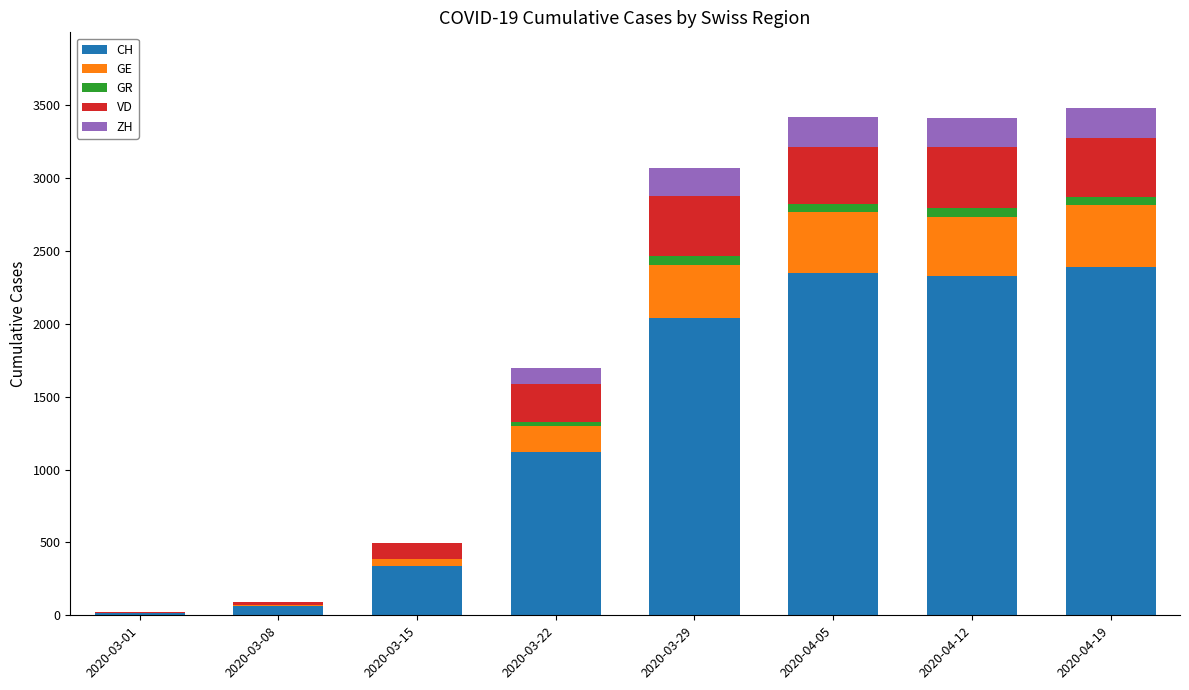

Are the bars grouped side by side (vs. stacked)?

No